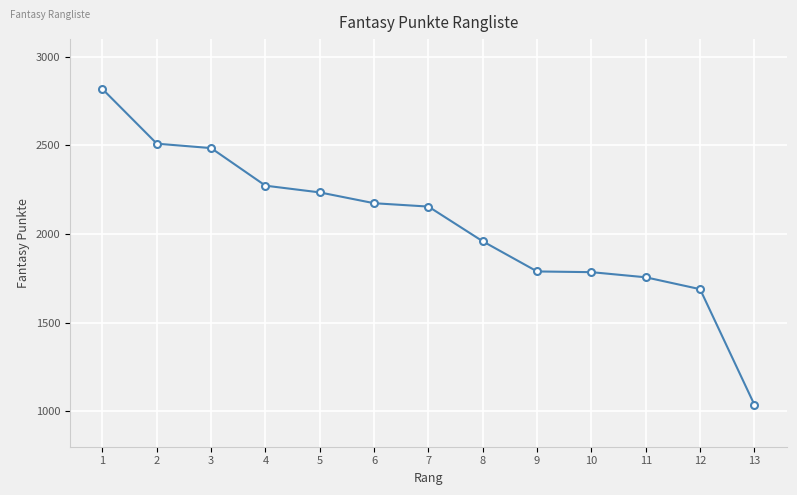

True or false: the data shows 1959 at 8.

True